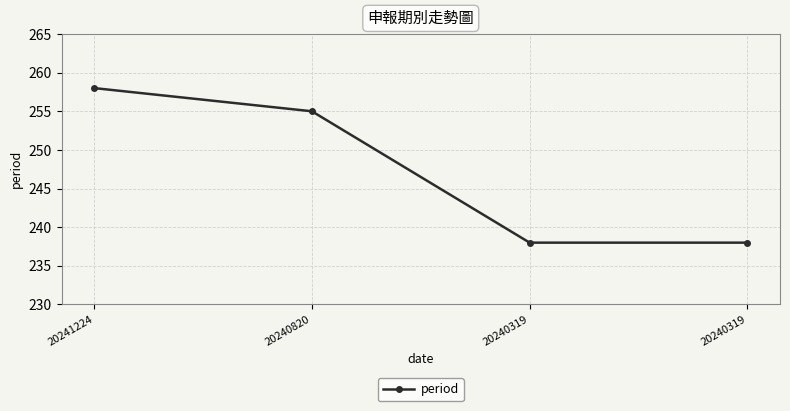

Is this an area chart (filled region under the line)?

No